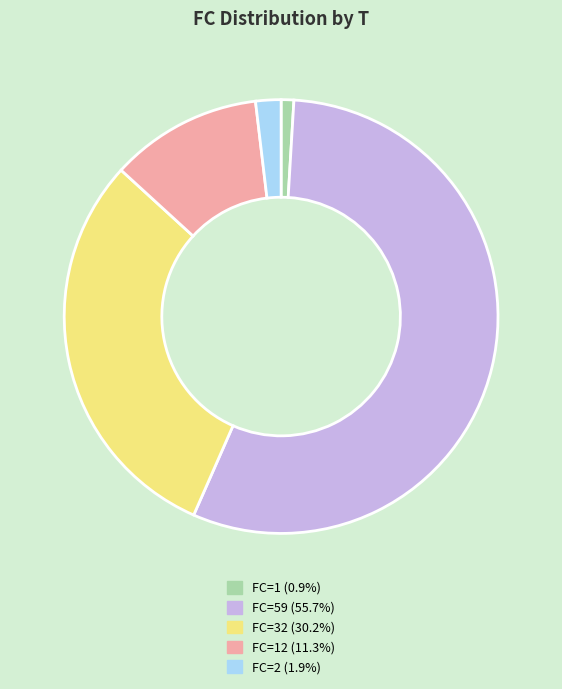

How many slices are in this pie chart?

5